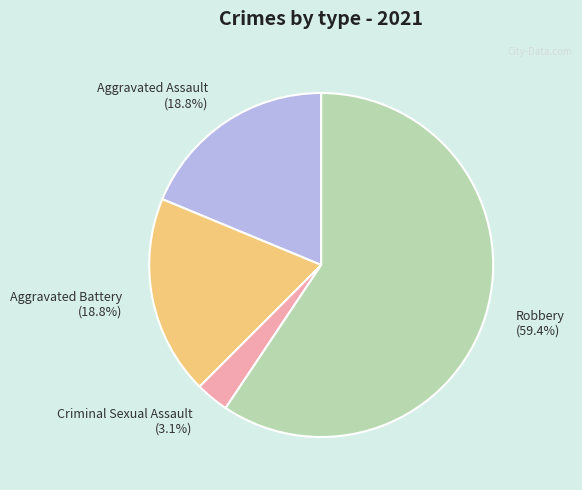

How many segments does this pie chart have?

4